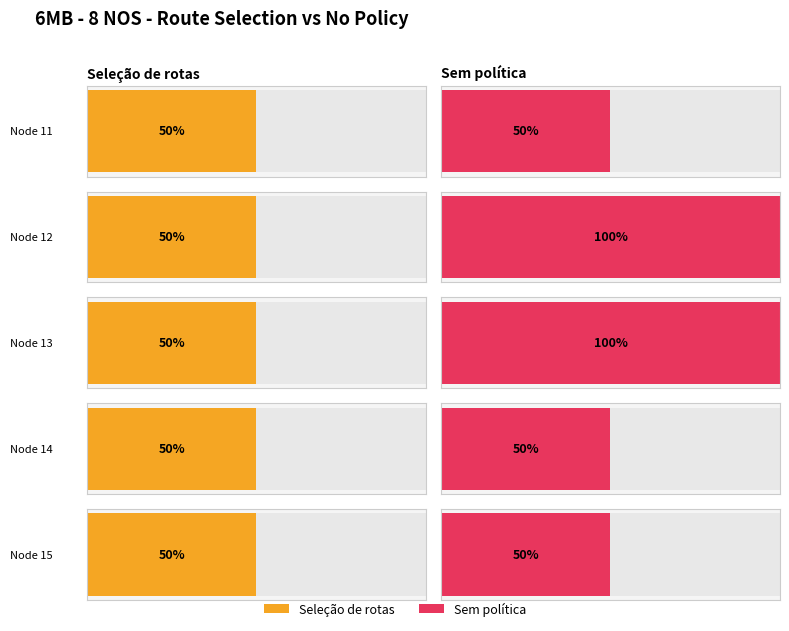

Between 11 and 14, which series saw the biggest shift?

Seleção de rotas